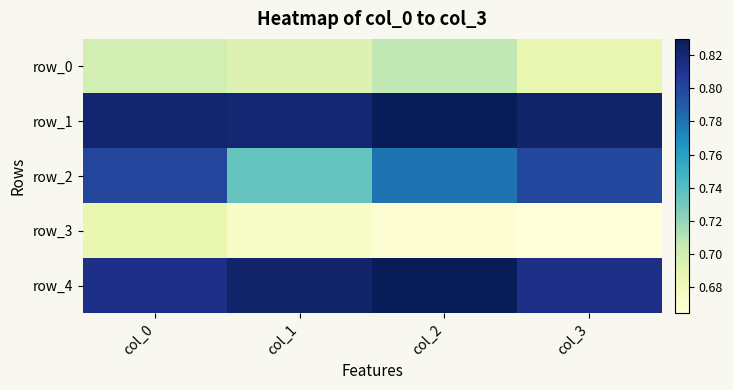

What is the average value of the row_3 series?

0.7